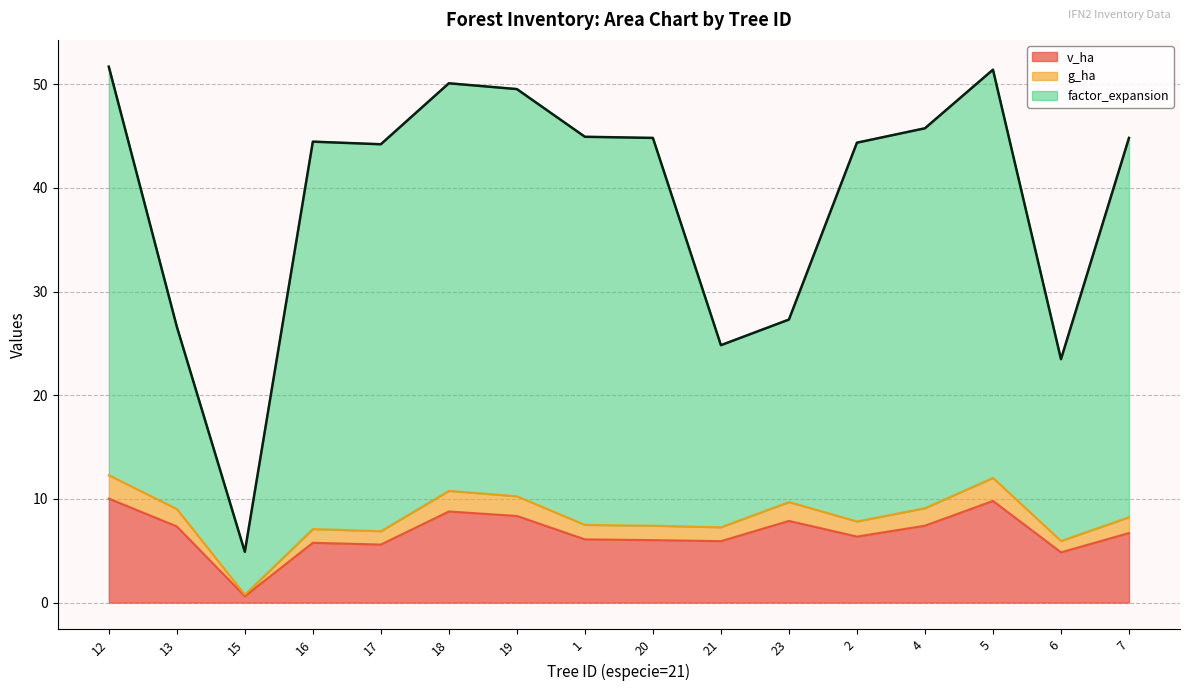

What is the highest value of the v_ha series?

10.0